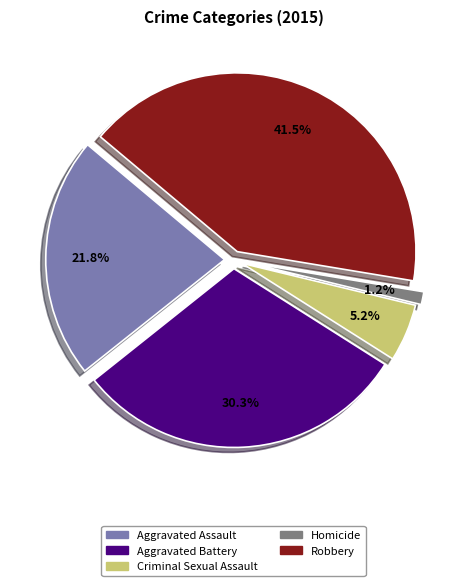

Is it true that Criminal Sexual Assault is 5% of the pie?

True